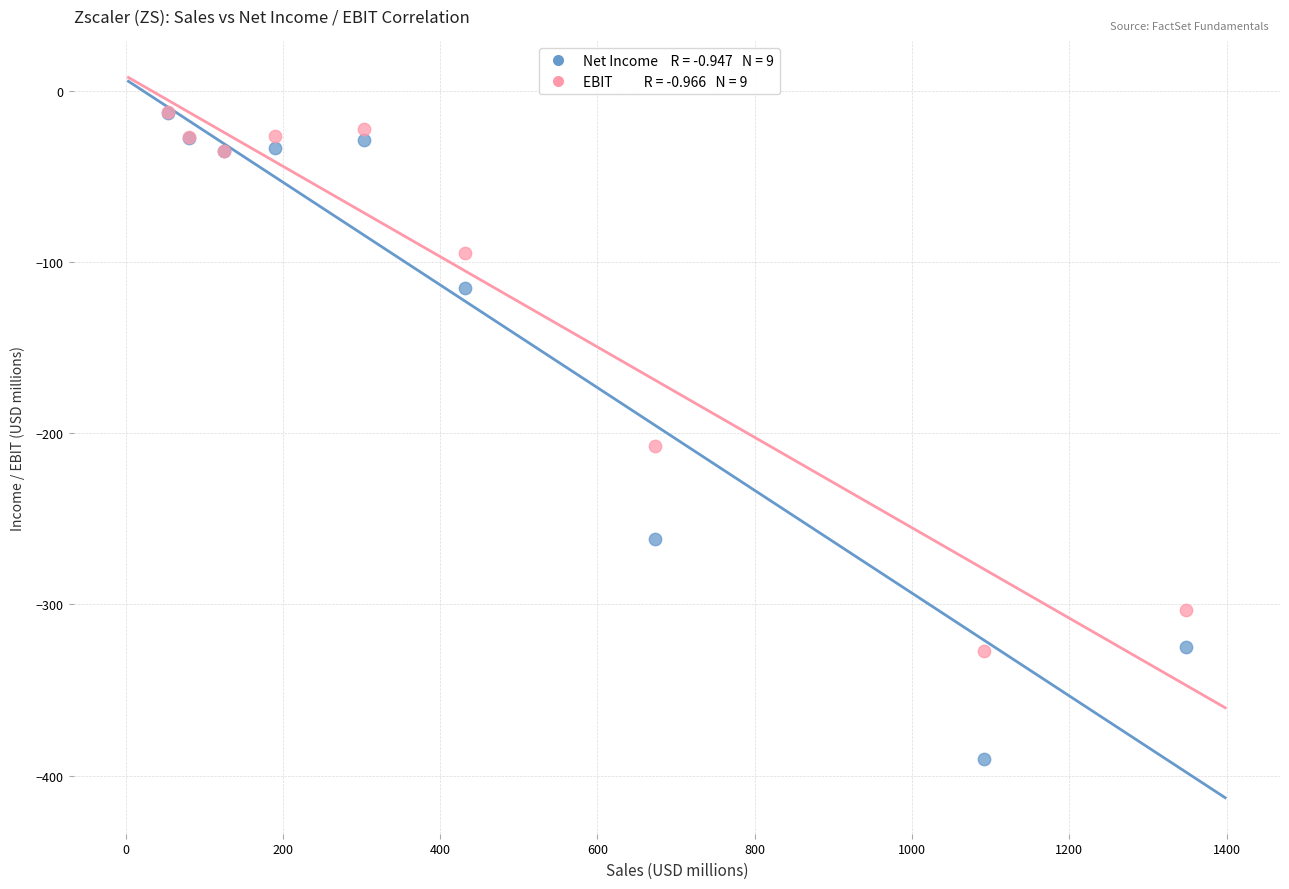

Across all series, what Y value is closest to -201?

-207.4